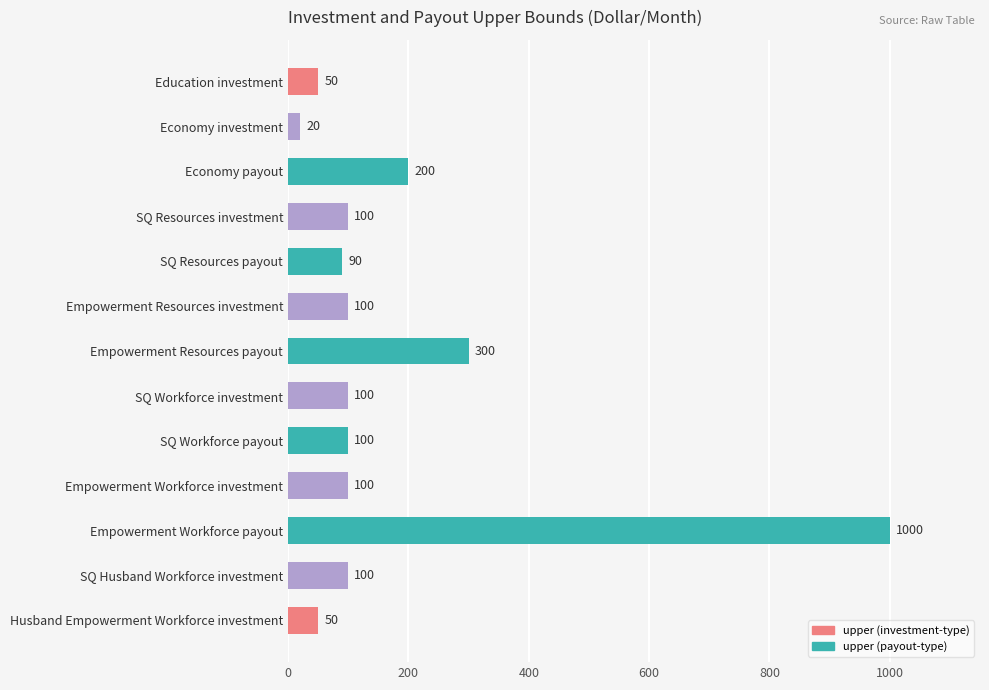

What is the average value?

178